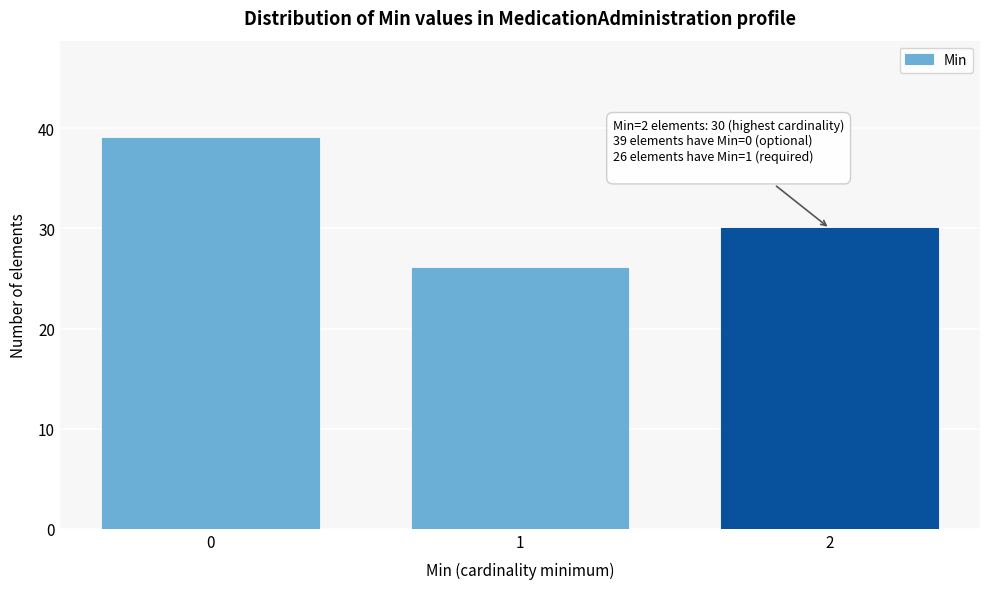

Reading right to left, extract all data points from this chart.

2=30	1=26	0=39